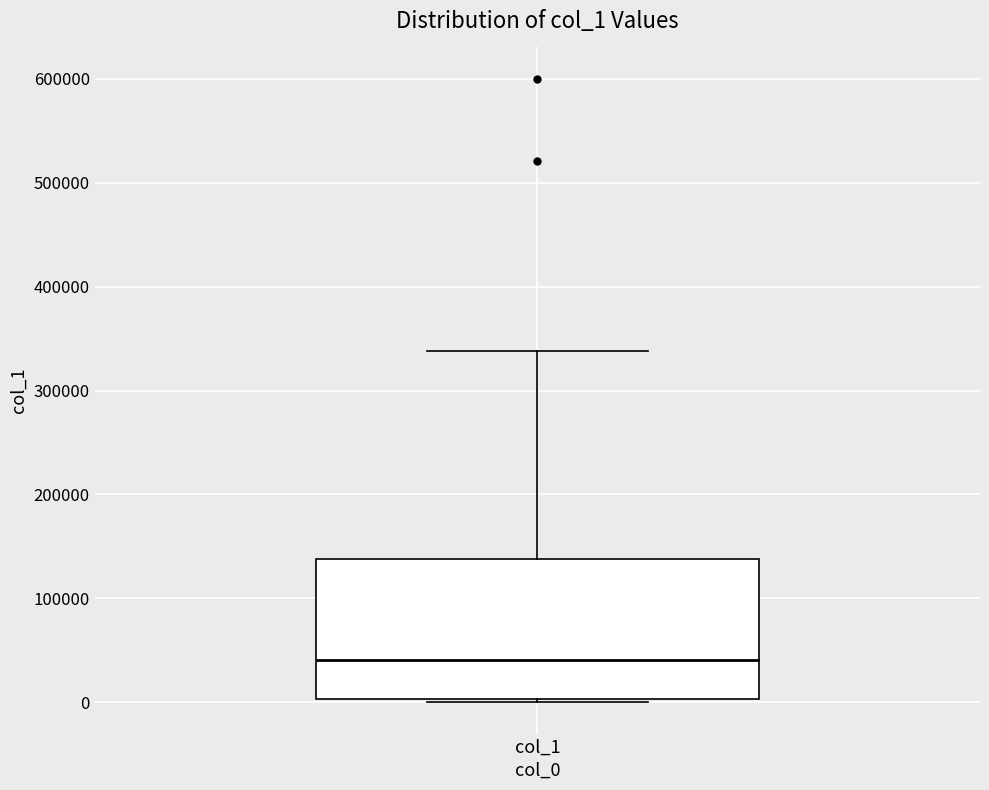

Read this box plot against the y-axis: the position of the median line, the range covered by the box, and the ends of both whiskers. The values are not printed on the chart, so give them approximately, as read against the axis.

median 40000, box 0 to 140000, whiskers 0 (just below the box's lower edge) to 340000